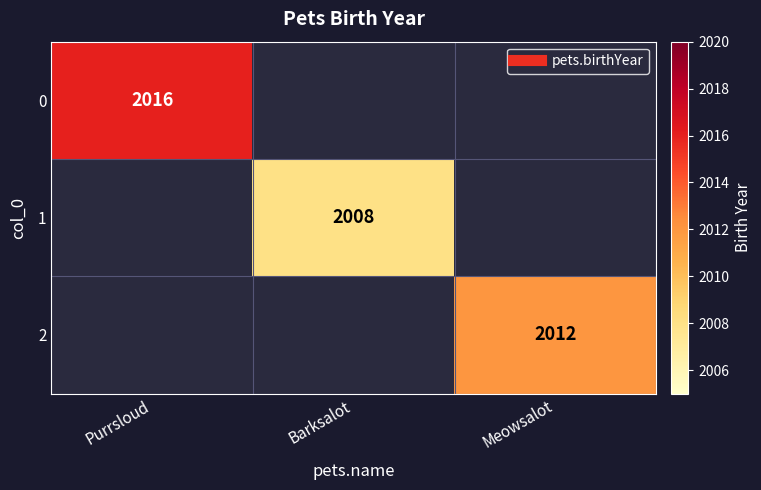

List the labels in order of 0 value, smallest first.

Purrsloud, Barksalot, Meowsalot